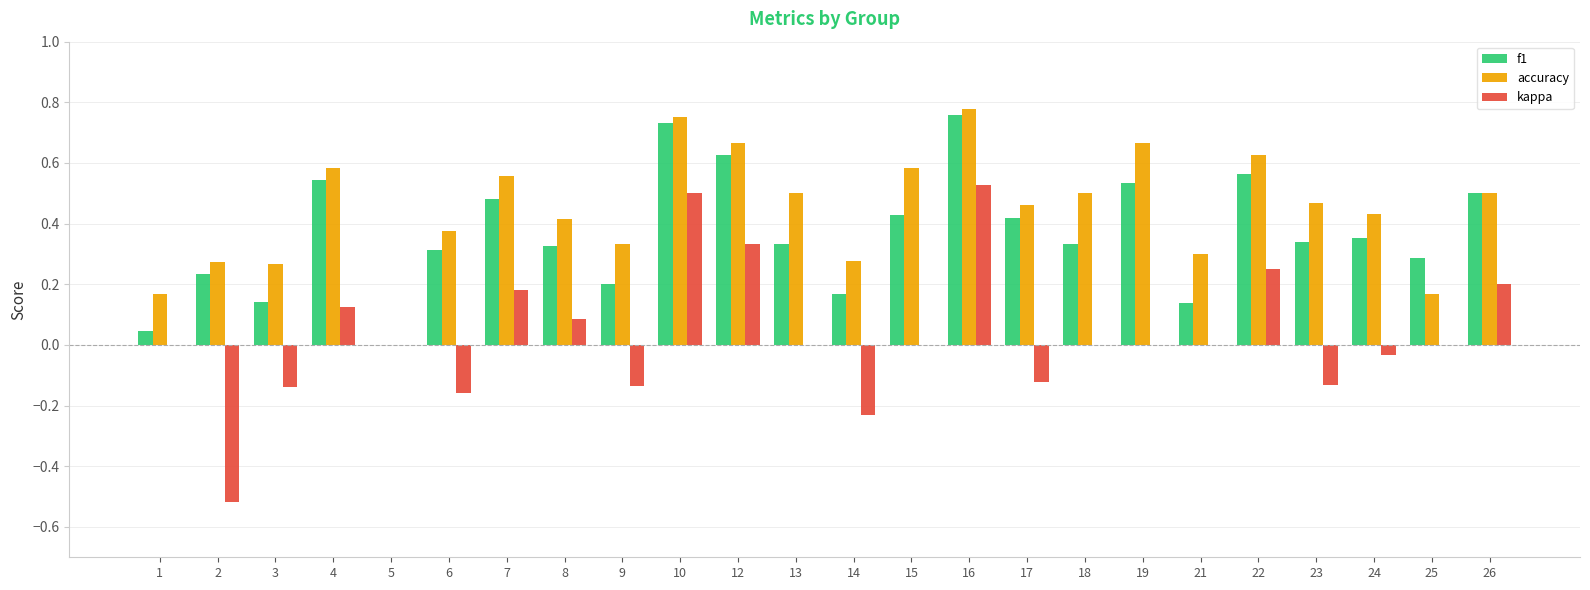

How many values in the f1 series exceed 0?

23